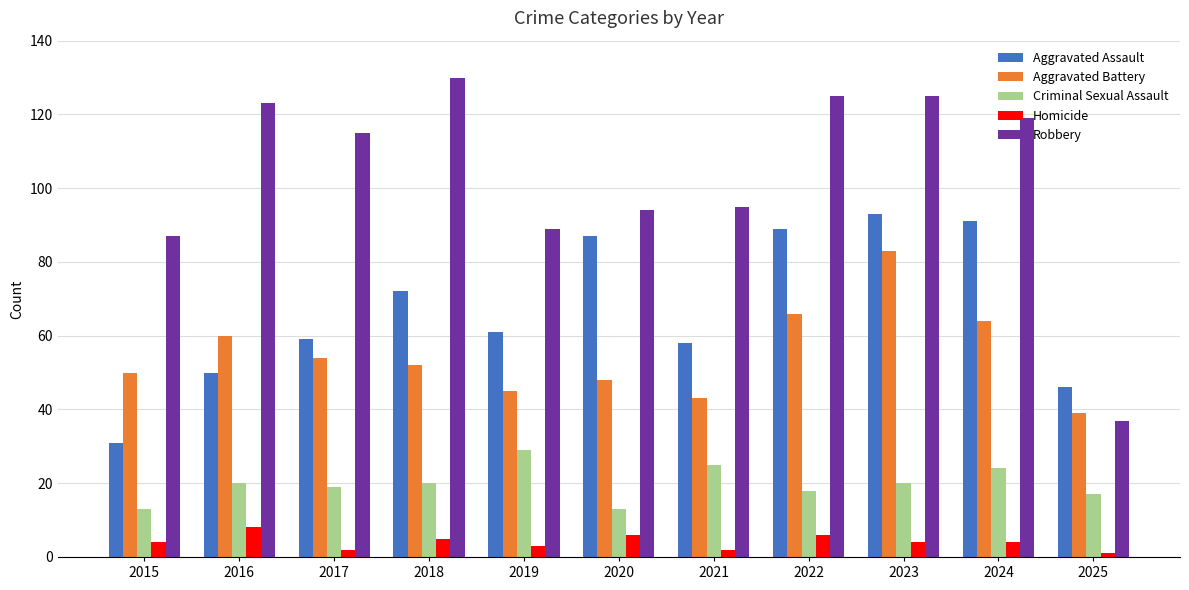

How many series are shown in this chart?

5